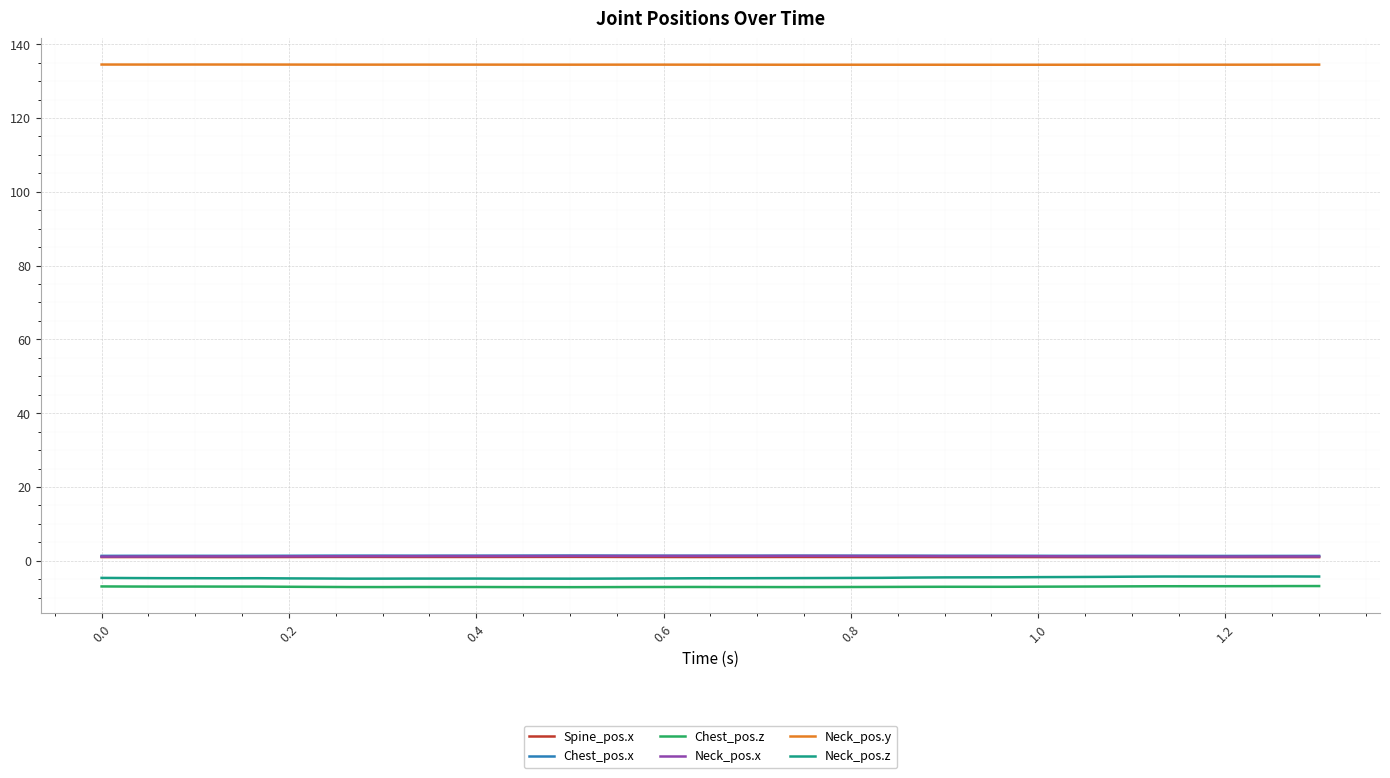

True or false: Neck_pos.y and Spine_pos.x intersect in this chart.

False